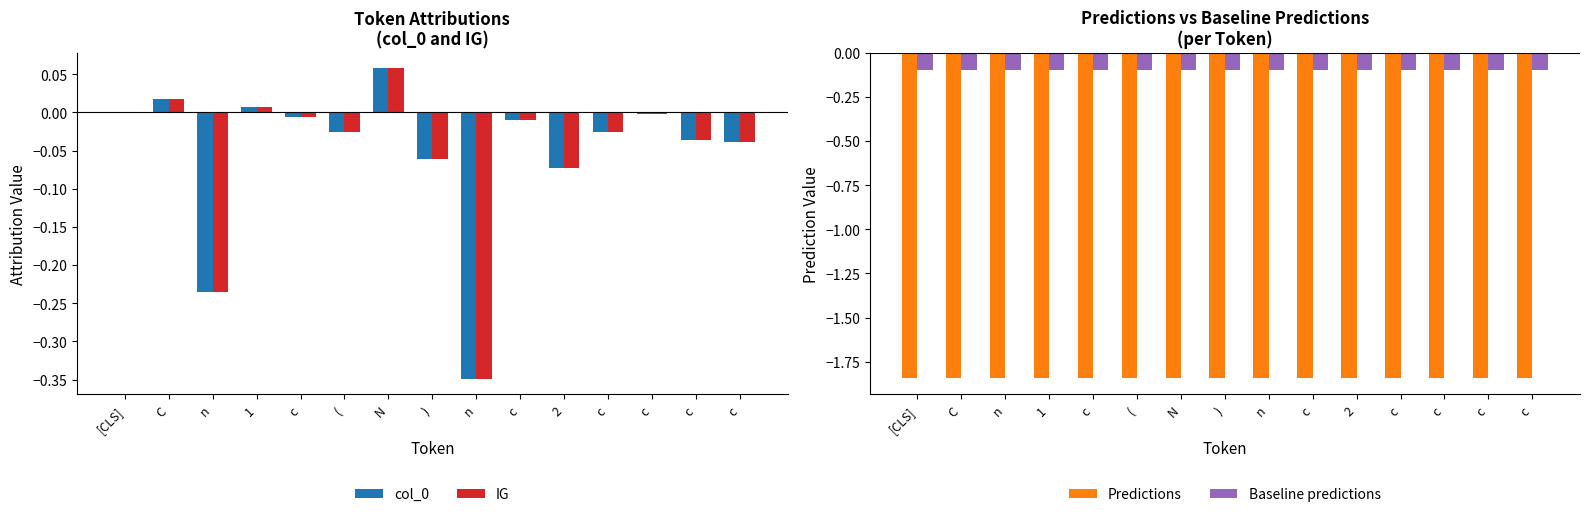

How many distinct data groups are displayed?

4